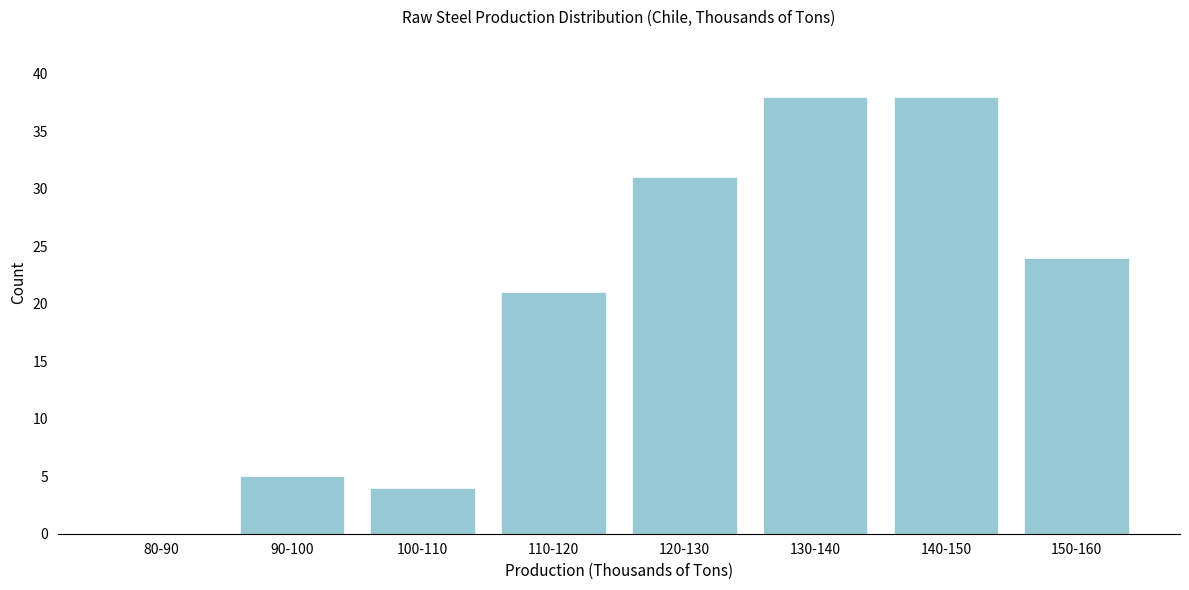

Reading right to left, transcribe all the data shown in this chart.

150-160=24	140-150=38	130-140=38	120-130=31	110-120=21	100-110=4	90-100=5	80-90=0